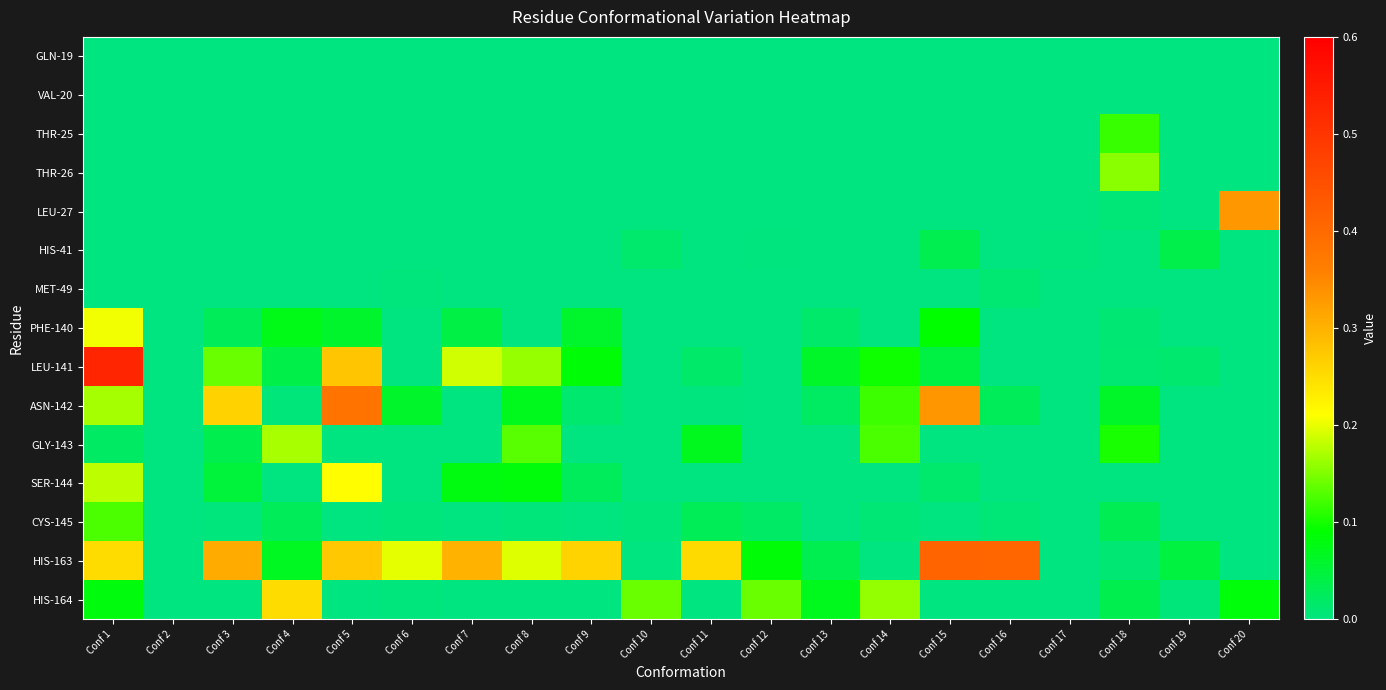

Reading left to right, list all the values displayed in this chart.

GLN-19: Conf 1=0.0	Conf 2=0.0	Conf 3=0.0	Conf 4=0.0	Conf 5=0.0	Conf 6=0.0	Conf 7=0.0	Conf 8=0.0	Conf 9=0.0	Conf 10=0.0	Conf 11=0.0	Conf 12=0.0	Conf 13=0.0	Conf 14=0.0	Conf 15=0.0	Conf 16=0.0	Conf 17=0.0	Conf 18=0.0	Conf 19=0.0	Conf 20=0.0
VAL-20: Conf 1=0.0	Conf 2=0.0	Conf 3=0.0	Conf 4=0.0	Conf 5=0.0	Conf 6=0.0	Conf 7=0.0	Conf 8=0.0	Conf 9=0.0	Conf 10=0.0	Conf 11=0.0	Conf 12=0.0	Conf 13=0.0	Conf 14=0.0	Conf 15=0.0	Conf 16=0.0	Conf 17=0.0	Conf 18=0.0	Conf 19=0.0	Conf 20=0.0
THR-25: Conf 1=0.0	Conf 2=0.0	Conf 3=0.0	Conf 4=0.0	Conf 5=0.0	Conf 6=0.0	Conf 7=0.0	Conf 8=0.0	Conf 9=0.0	Conf 10=0.0	Conf 11=0.0	Conf 12=0.0	Conf 13=0.0	Conf 14=0.0	Conf 15=0.0	Conf 16=0.0	Conf 17=0.0	Conf 18=0.1	Conf 19=0.0	Conf 20=0.0
THR-26: Conf 1=0.0	Conf 2=0.0	Conf 3=0.0	Conf 4=0.0	Conf 5=0.0	Conf 6=0.0	Conf 7=0.0	Conf 8=0.0	Conf 9=0.0	Conf 10=0.0	Conf 11=0.0	Conf 12=0.0	Conf 13=0.0	Conf 14=0.0	Conf 15=0.0	Conf 16=0.0	Conf 17=0.0	Conf 18=0.2	Conf 19=0.0	Conf 20=0.0
LEU-27: Conf 1=0.0	Conf 2=0.0	Conf 3=0.0	Conf 4=0.0	Conf 5=0.0	Conf 6=0.0	Conf 7=0.0	Conf 8=0.0	Conf 9=0.0	Conf 10=0.0	Conf 11=0.0	Conf 12=0.0	Conf 13=0.0	Conf 14=0.0	Conf 15=0.0	Conf 16=0.0	Conf 17=0.0	Conf 18=0.0	Conf 19=0.0	Conf 20=0.3
HIS-41: Conf 1=0.0	Conf 2=0.0	Conf 3=0.0	Conf 4=0.0	Conf 5=0.0	Conf 6=0.0	Conf 7=0.0	Conf 8=0.0	Conf 9=0.0	Conf 10=0.0	Conf 11=0.0	Conf 12=0.0	Conf 13=0.0	Conf 14=0.0	Conf 15=0.0	Conf 16=0.0	Conf 17=0.0	Conf 18=0.0	Conf 19=0.0	Conf 20=0.0
MET-49: Conf 1=0.0	Conf 2=0.0	Conf 3=0.0	Conf 4=0.0	Conf 5=0.0	Conf 6=0.0	Conf 7=0.0	Conf 8=0.0	Conf 9=0.0	Conf 10=0.0	Conf 11=0.0	Conf 12=0.0	Conf 13=0.0	Conf 14=0.0	Conf 15=0.0	Conf 16=0.0	Conf 17=0.0	Conf 18=0.0	Conf 19=0.0	Conf 20=0.0
PHE-140: Conf 1=0.2	Conf 2=0.0	Conf 3=0.0	Conf 4=0.1	Conf 5=0.1	Conf 6=0.0	Conf 7=0.0	Conf 8=0.0	Conf 9=0.1	Conf 10=0.0	Conf 11=0.0	Conf 12=0.0	Conf 13=0.0	Conf 14=0.0	Conf 15=0.1	Conf 16=0.0	Conf 17=0.0	Conf 18=0.0	Conf 19=0.0	Conf 20=0.0
LEU-141: Conf 1=0.5	Conf 2=0.0	Conf 3=0.1	Conf 4=0.0	Conf 5=0.3	Conf 6=0.0	Conf 7=0.2	Conf 8=0.2	Conf 9=0.1	Conf 10=0.0	Conf 11=0.0	Conf 12=0.0	Conf 13=0.1	Conf 14=0.1	Conf 15=0.0	Conf 16=0.0	Conf 17=0.0	Conf 18=0.0	Conf 19=0.0	Conf 20=0.0
ASN-142: Conf 1=0.2	Conf 2=0.0	Conf 3=0.3	Conf 4=0.0	Conf 5=0.4	Conf 6=0.1	Conf 7=0.0	Conf 8=0.1	Conf 9=0.0	Conf 10=0.0	Conf 11=0.0	Conf 12=0.0	Conf 13=0.0	Conf 14=0.1	Conf 15=0.3	Conf 16=0.0	Conf 17=0.0	Conf 18=0.1	Conf 19=0.0	Conf 20=0.0
GLY-143: Conf 1=0.0	Conf 2=0.0	Conf 3=0.0	Conf 4=0.2	Conf 5=0.0	Conf 6=0.0	Conf 7=0.0	Conf 8=0.1	Conf 9=0.0	Conf 10=0.0	Conf 11=0.1	Conf 12=0.0	Conf 13=0.0	Conf 14=0.1	Conf 15=0.0	Conf 16=0.0	Conf 17=0.0	Conf 18=0.1	Conf 19=0.0	Conf 20=0.0
SER-144: Conf 1=0.2	Conf 2=0.0	Conf 3=0.0	Conf 4=0.0	Conf 5=0.2	Conf 6=0.0	Conf 7=0.1	Conf 8=0.1	Conf 9=0.0	Conf 10=0.0	Conf 11=0.0	Conf 12=0.0	Conf 13=0.0	Conf 14=0.0	Conf 15=0.0	Conf 16=0.0	Conf 17=0.0	Conf 18=0.0	Conf 19=0.0	Conf 20=0.0
CYS-145: Conf 1=0.1	Conf 2=0.0	Conf 3=0.0	Conf 4=0.0	Conf 5=0.0	Conf 6=0.0	Conf 7=0.0	Conf 8=0.0	Conf 9=0.0	Conf 10=0.0	Conf 11=0.0	Conf 12=0.0	Conf 13=0.0	Conf 14=0.0	Conf 15=0.0	Conf 16=0.0	Conf 17=0.0	Conf 18=0.0	Conf 19=0.0	Conf 20=0.0
HIS-163: Conf 1=0.2	Conf 2=0.0	Conf 3=0.3	Conf 4=0.1	Conf 5=0.3	Conf 6=0.2	Conf 7=0.3	Conf 8=0.2	Conf 9=0.3	Conf 10=0.0	Conf 11=0.3	Conf 12=0.1	Conf 13=0.0	Conf 14=0.0	Conf 15=0.4	Conf 16=0.4	Conf 17=0.0	Conf 18=0.0	Conf 19=0.0	Conf 20=0.0
HIS-164: Conf 1=0.1	Conf 2=0.0	Conf 3=0.0	Conf 4=0.3	Conf 5=0.0	Conf 6=0.0	Conf 7=0.0	Conf 8=0.0	Conf 9=0.0	Conf 10=0.1	Conf 11=0.0	Conf 12=0.1	Conf 13=0.1	Conf 14=0.2	Conf 15=0.0	Conf 16=0.0	Conf 17=0.0	Conf 18=0.0	Conf 19=0.0	Conf 20=0.1